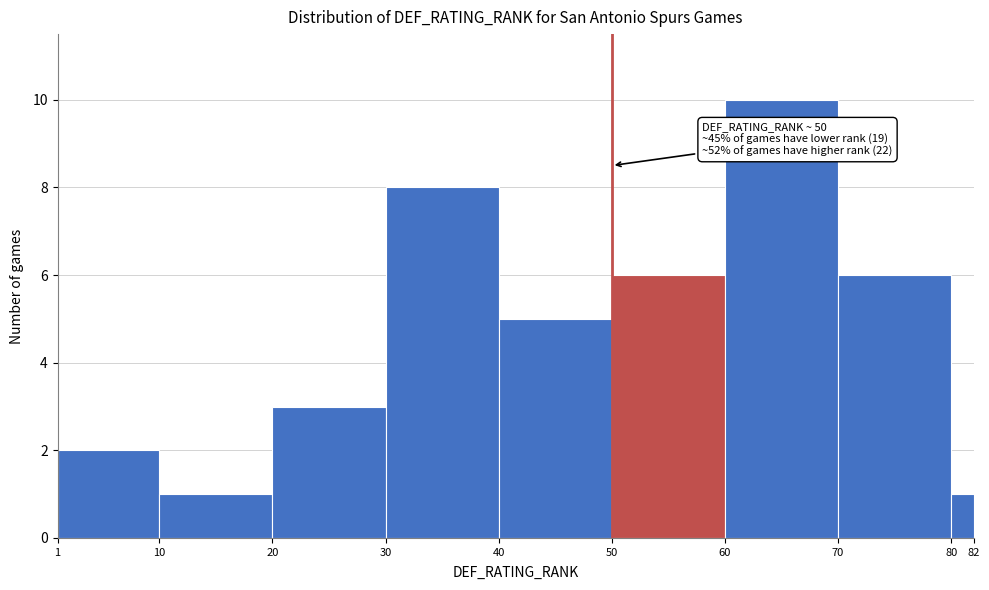

Which range on the x-axis has the tallest bar?

60 to 70